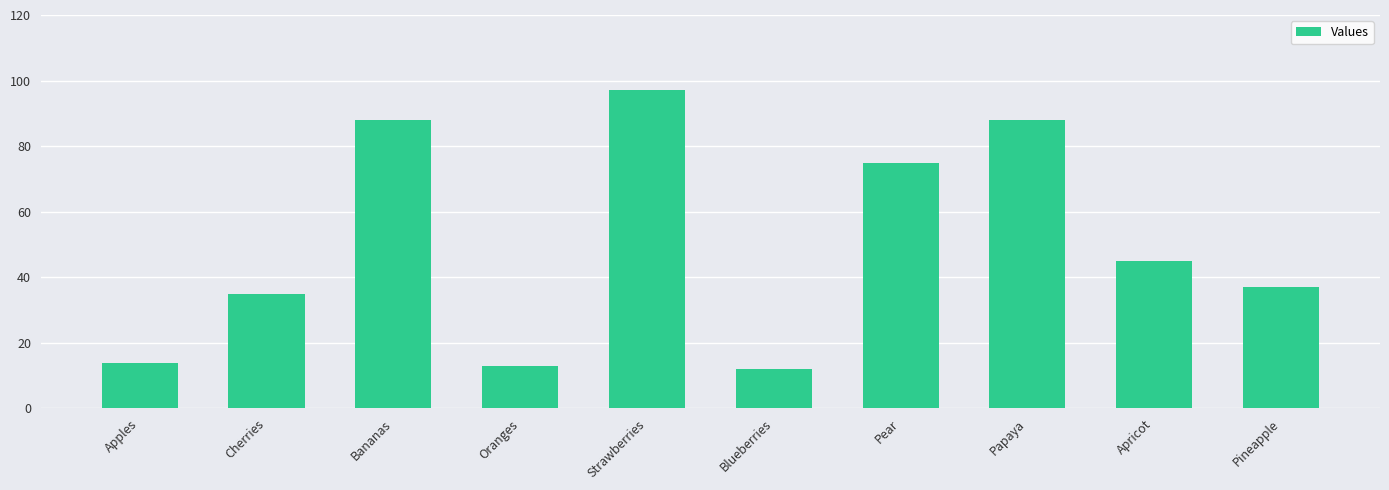

Are the bars horizontal?

No